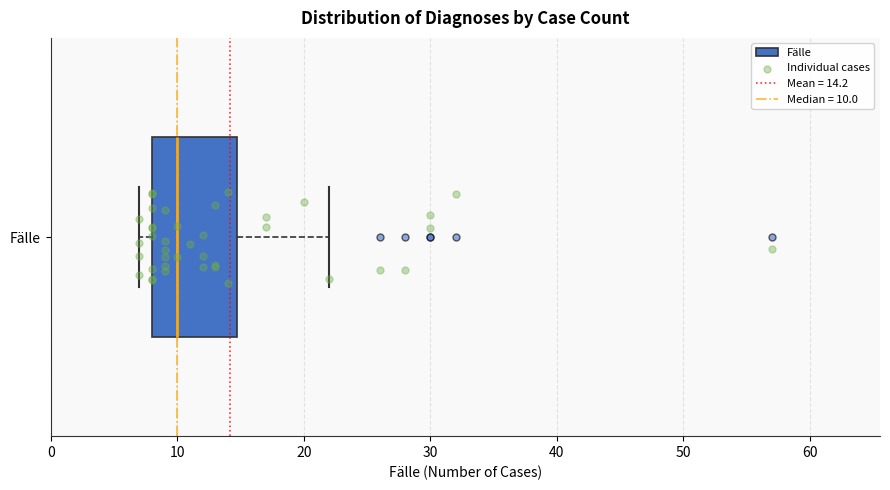

Transcribe this box plot: give where the median line is, the range the box spans, and where the two whiskers end, as read against the x-axis. The values are not printed on the chart, so give them approximately, as read against the axis.

median 10, box 8 to 15, whiskers 7 to 22